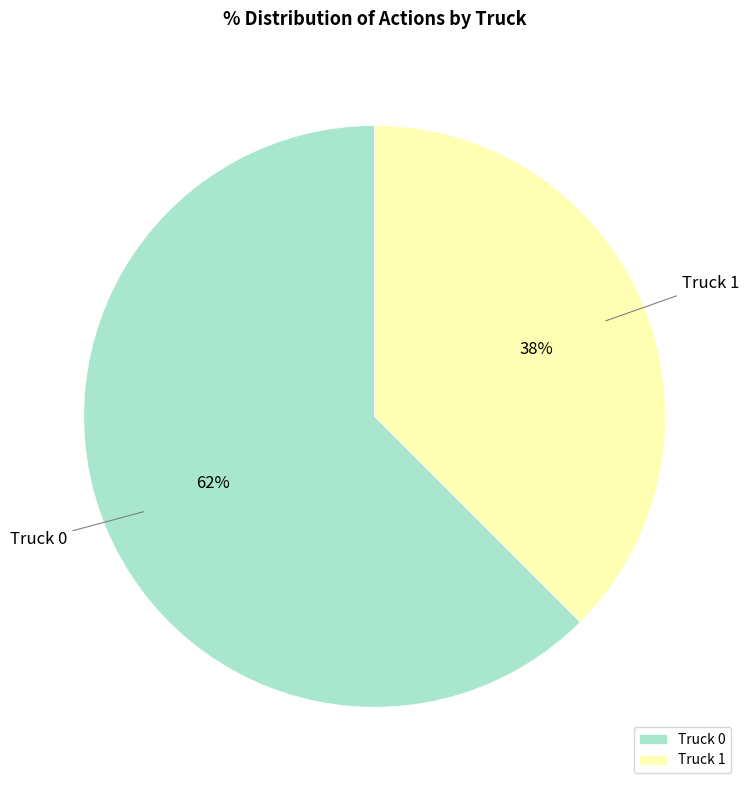

Rank the categories by value from lowest to highest.

Truck 1, Truck 0